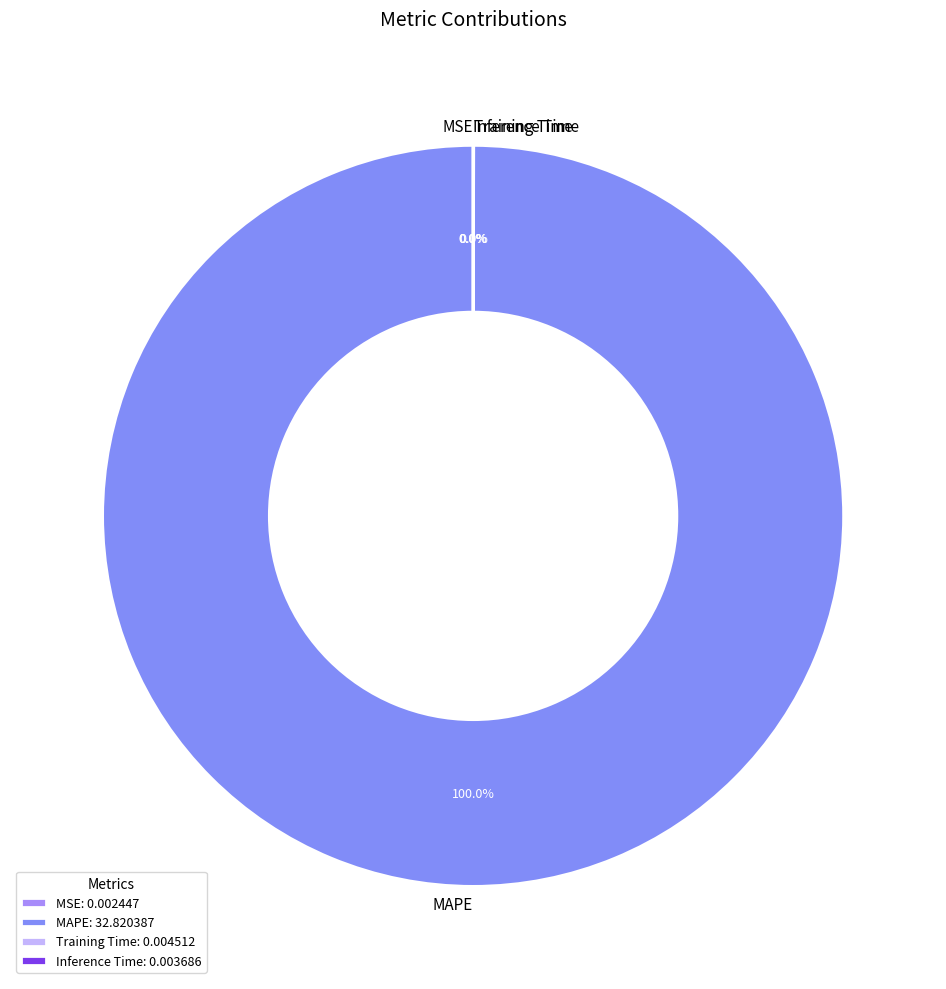

To the nearest percent, what portion does MAPE represent?

100%